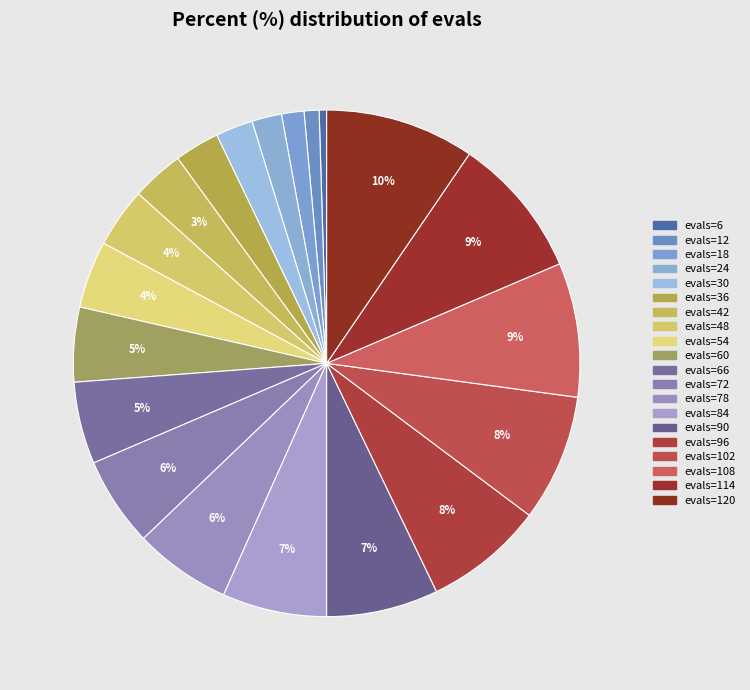

How many segments does this pie chart have?

20